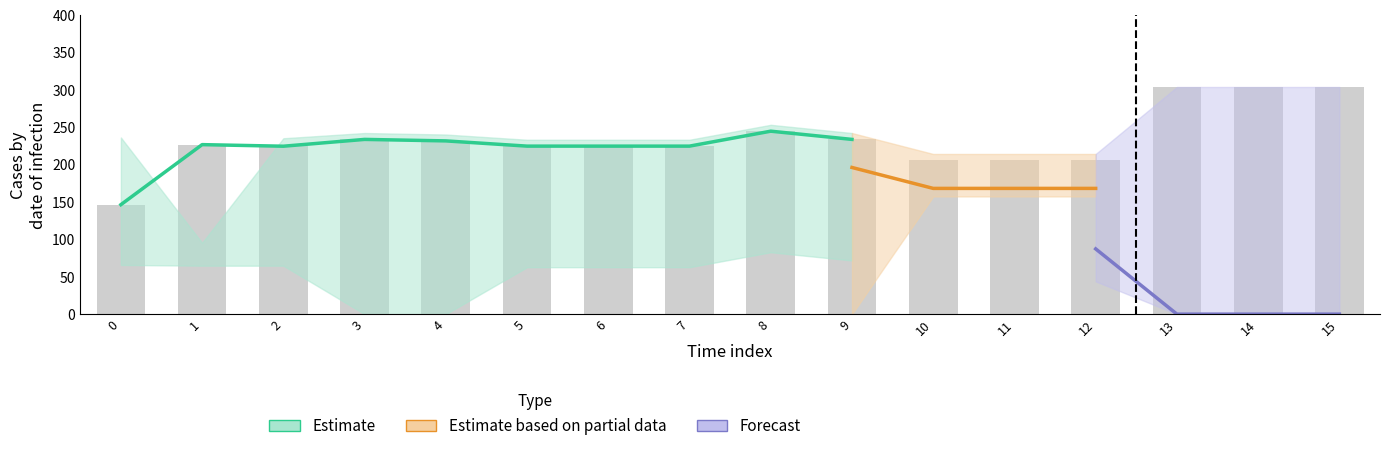

Which has a higher value, 6 or 14?

14